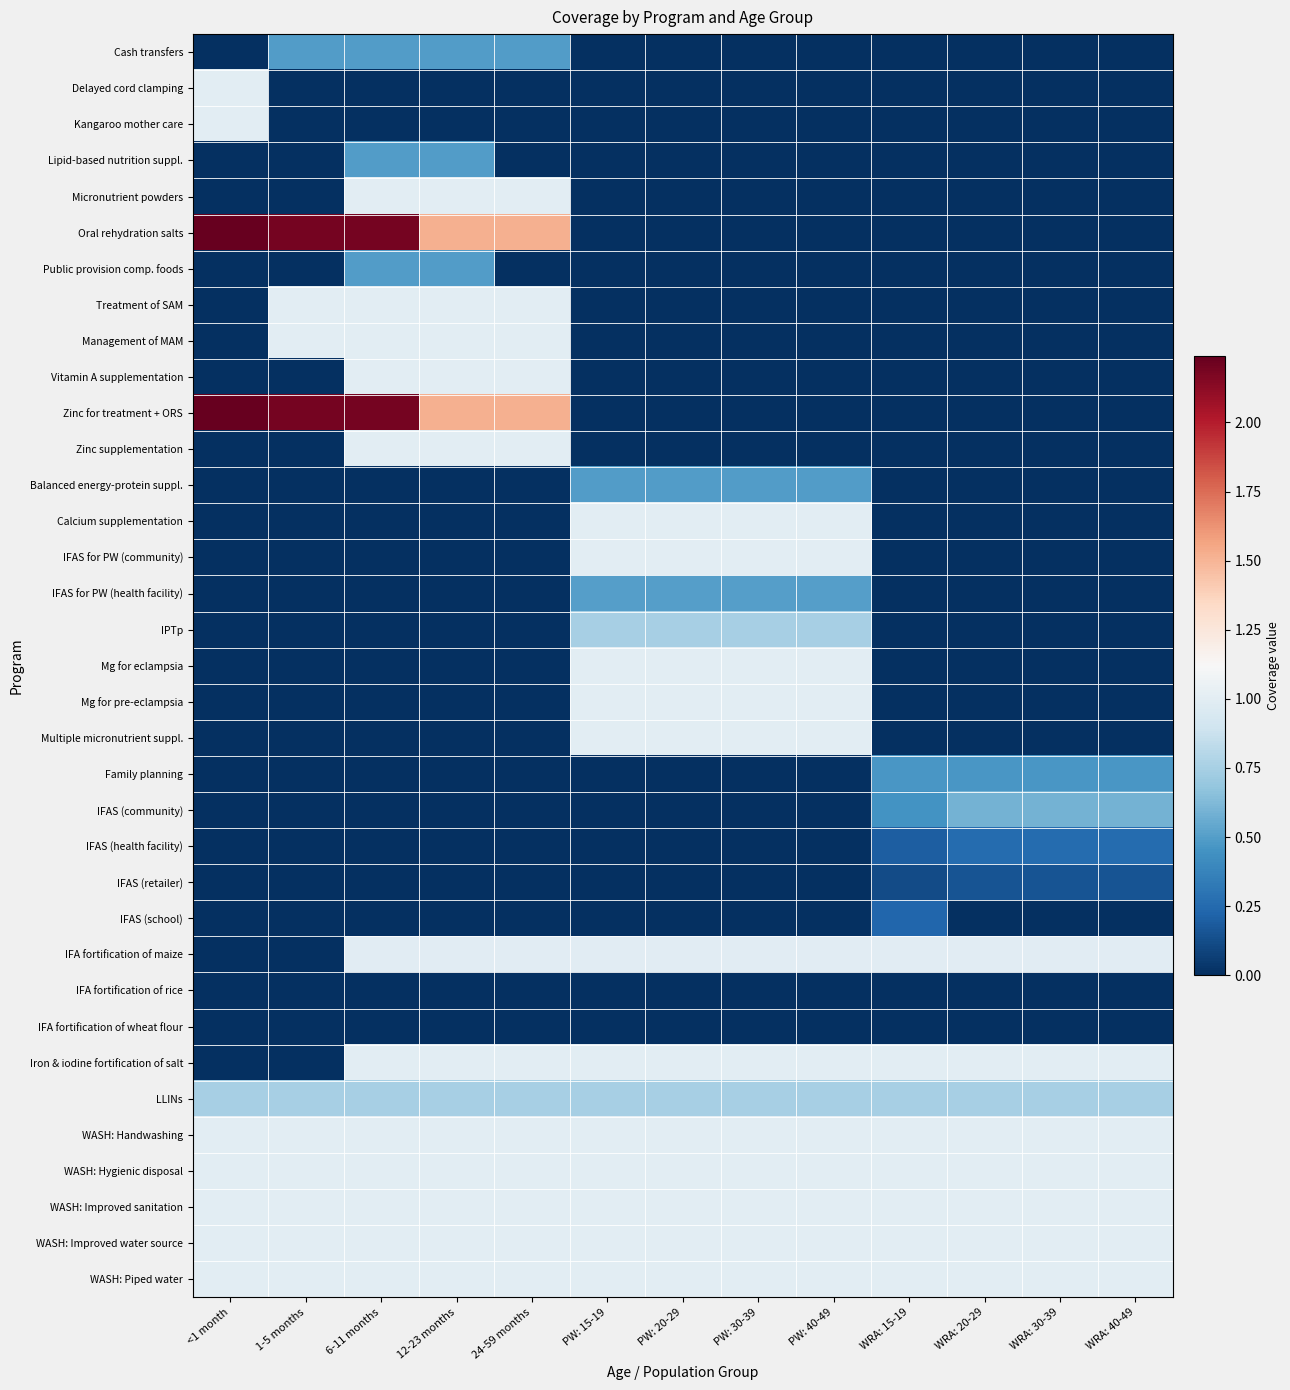

Between WRA: 20-29 and WRA: 40-49, which is larger?

WRA: 20-29